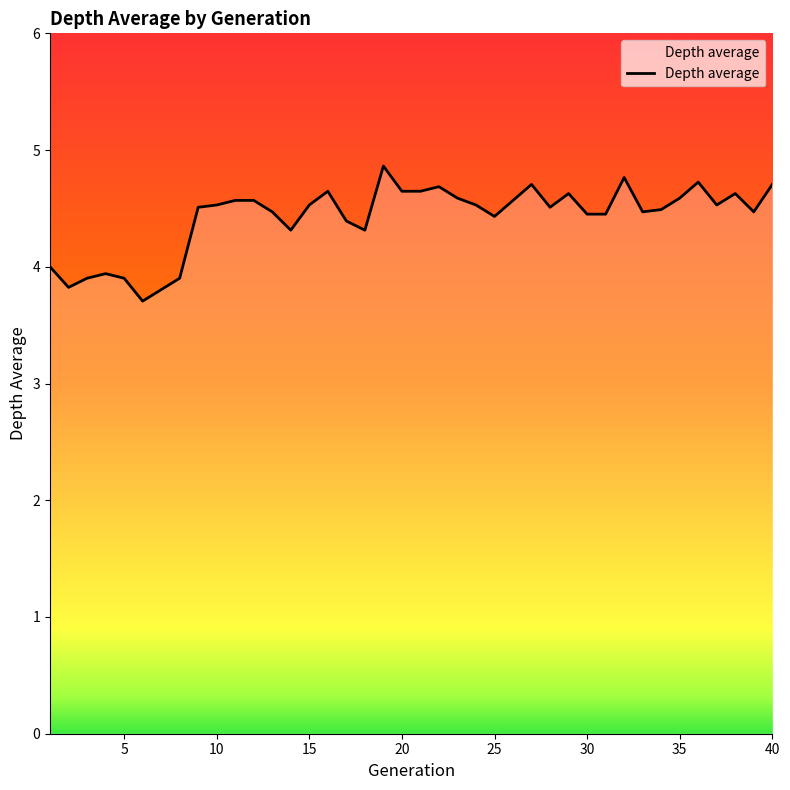

How many series are shown in this chart?

1